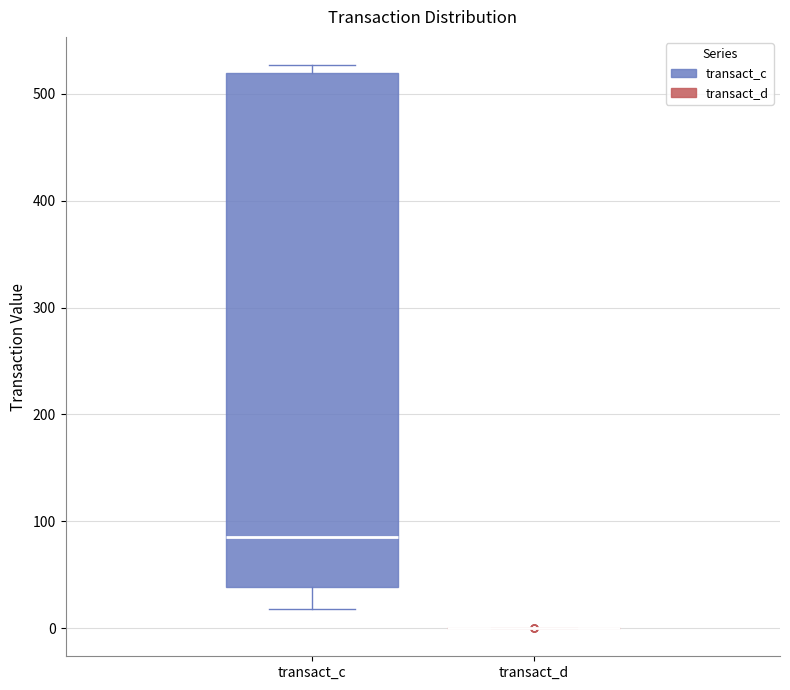

Reading left to right, transcribe this box plot: for each box, give where its median line is, the range the box spans, and where its two whiskers end, as read against the y-axis. The values are not printed on the chart, so give them approximately, as read against the axis.

transact_c: median 90, box 40 to 520, whiskers 20 to 530
transact_d: box collapsed to a line at 0, whiskers 0 to 0